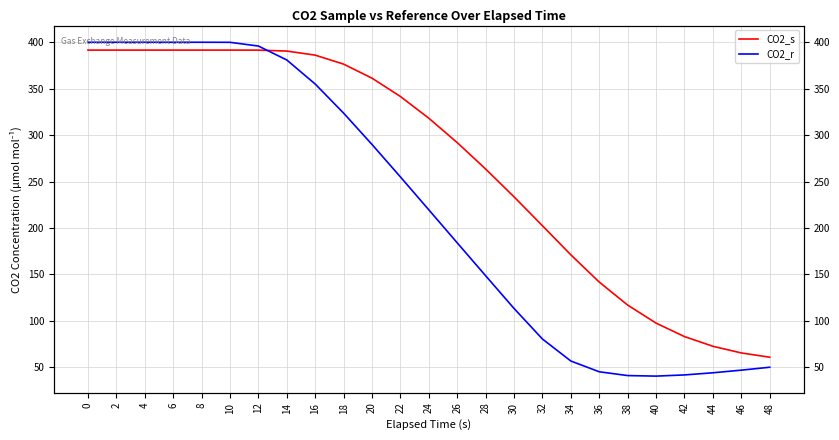

Rank the series by their maximum value, from lowest to highest.

CO2_s, CO2_r